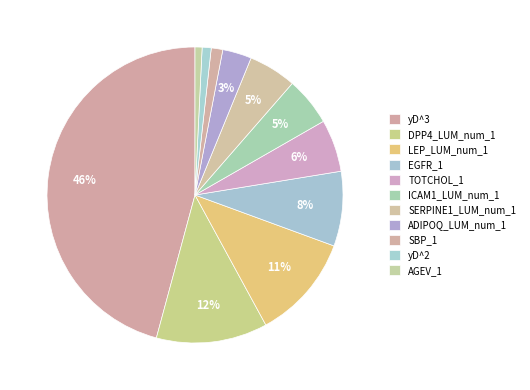

Between yD^2 and ICAM1_LUM_num_1, which is larger?

ICAM1_LUM_num_1